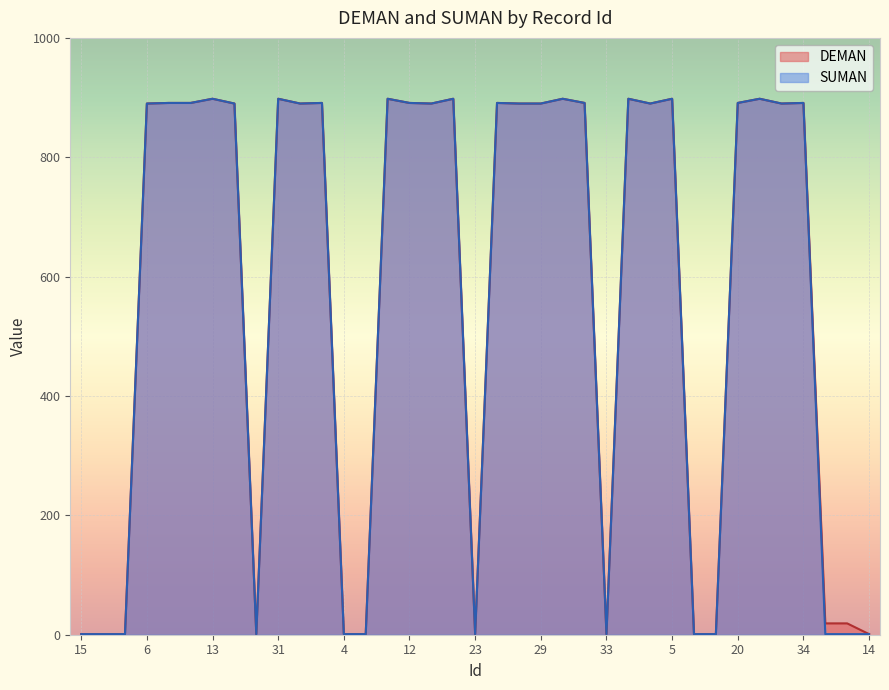

Between 22 and 35, which series saw the biggest shift?

SUMAN